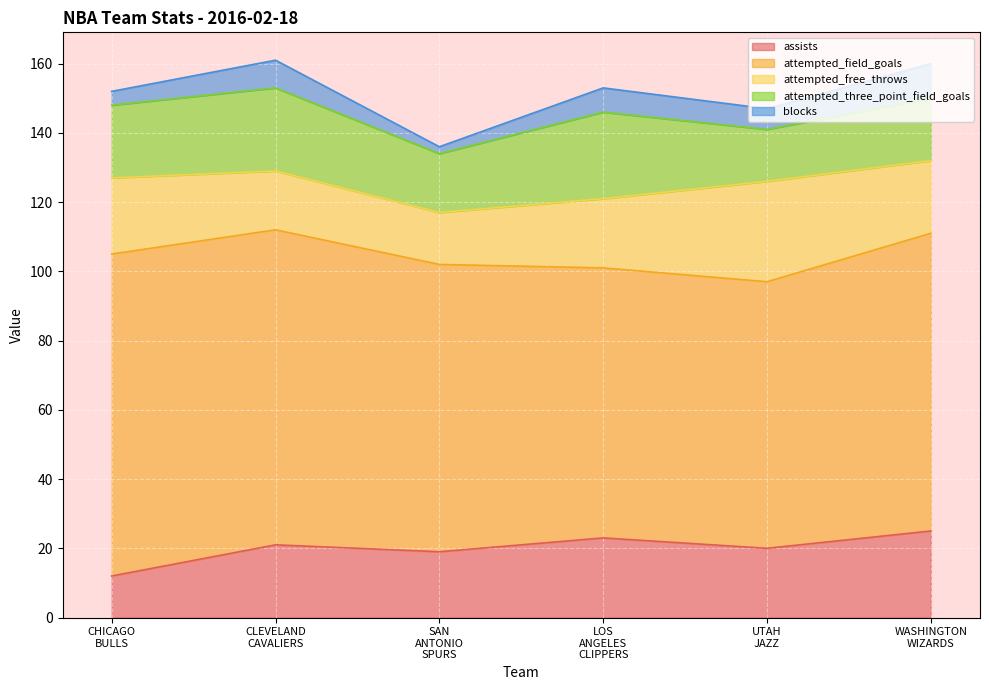

In assists, how many points are lower than both neighbors (excluding endpoints)?

2